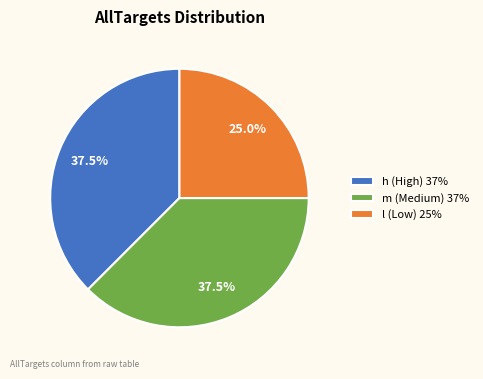

What is the ratio of the value at h (High) 37% to the value at m (Medium) 37%?

1.0